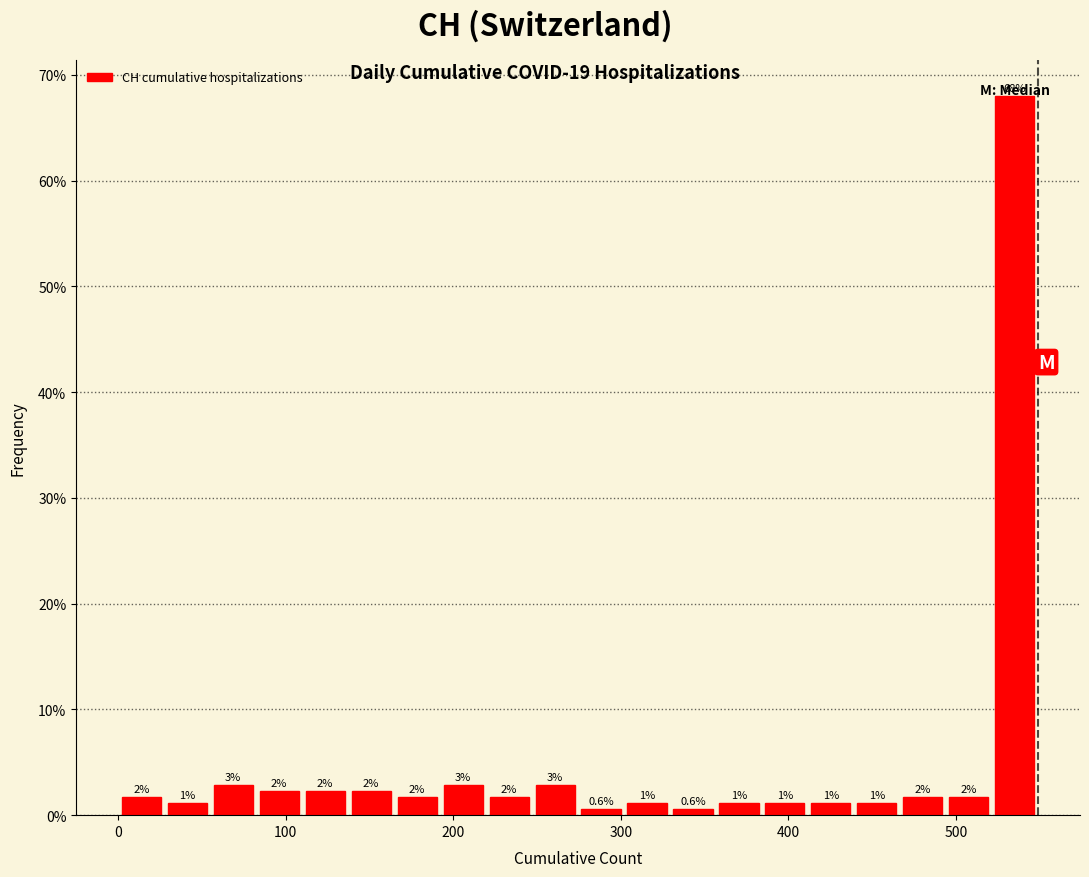

Around what value on the x-axis is the tallest bar? Give the approximate position of its centre, as read against the axis.

540